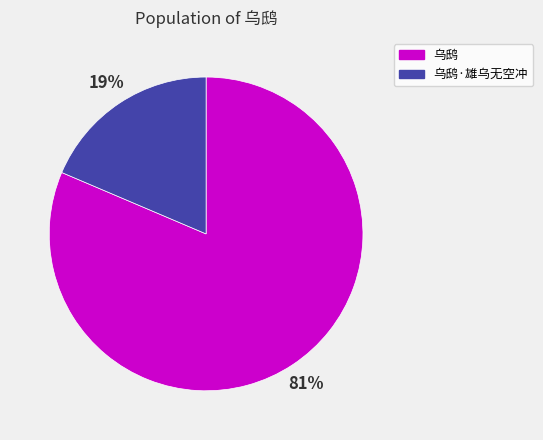

Is it true that 乌鸱·雄乌无空冲 is 19% of the pie?

True